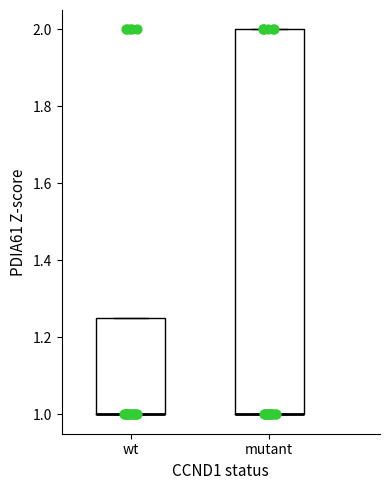

Comparing the boxes themselves (not the whiskers), which one is the tallest?

mutant